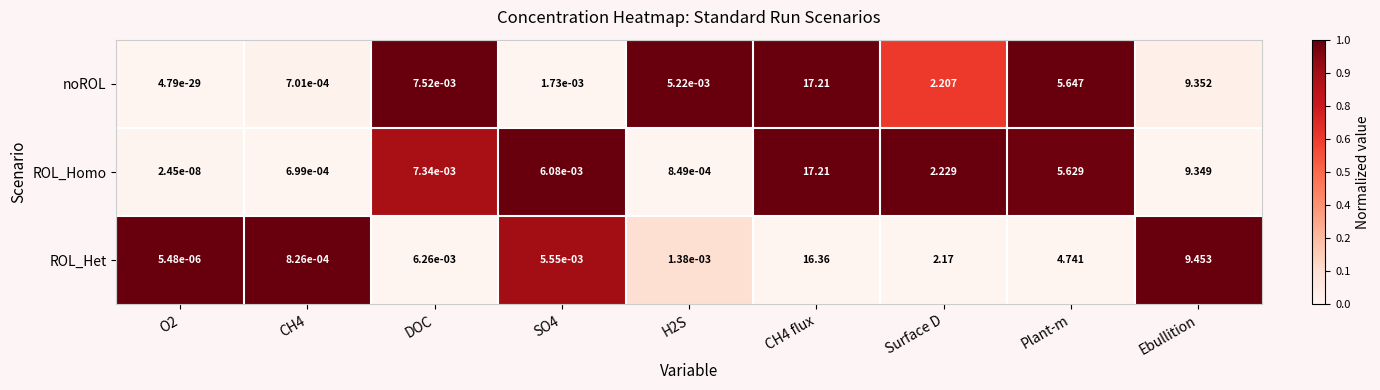

At which label is ROL_Homo closest to 8?

Ebullition